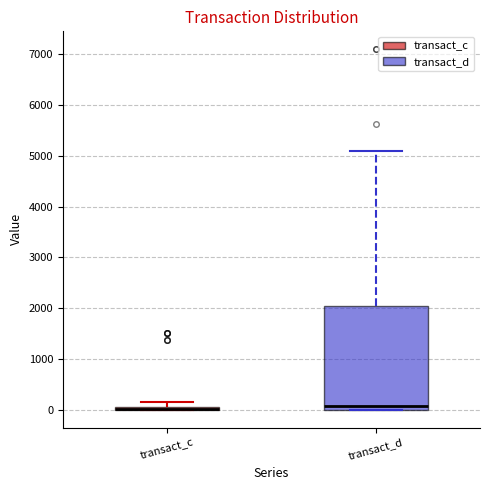

Where is the lower edge of the box for transact_c on the y-axis? The values are not printed on the chart, so give them approximately, as read against the axis.

0